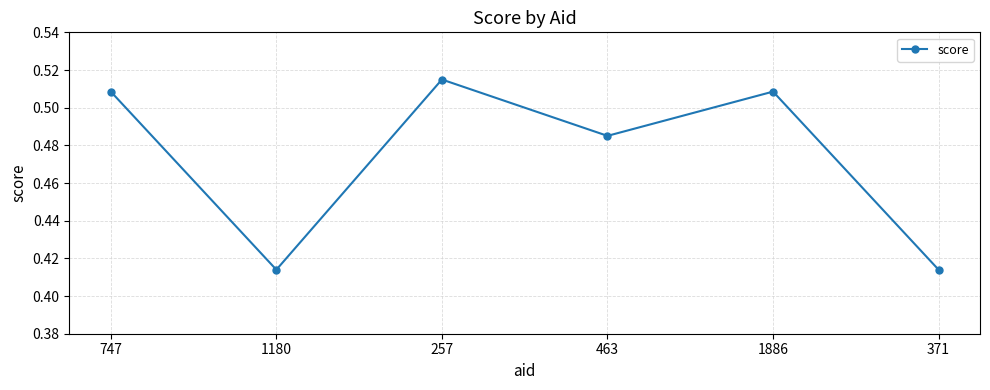

What is the sum of all values?

2.8